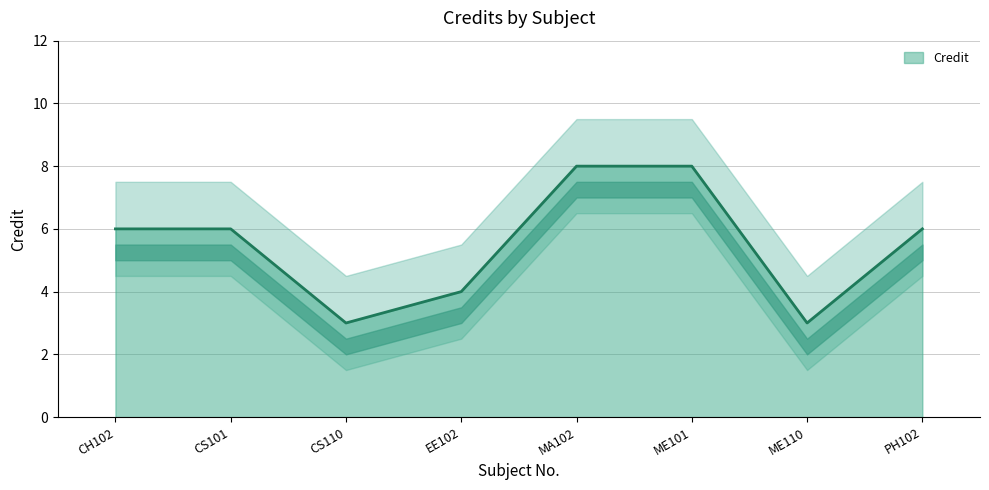

What is the sum of the values at ME110 and CS110?

6